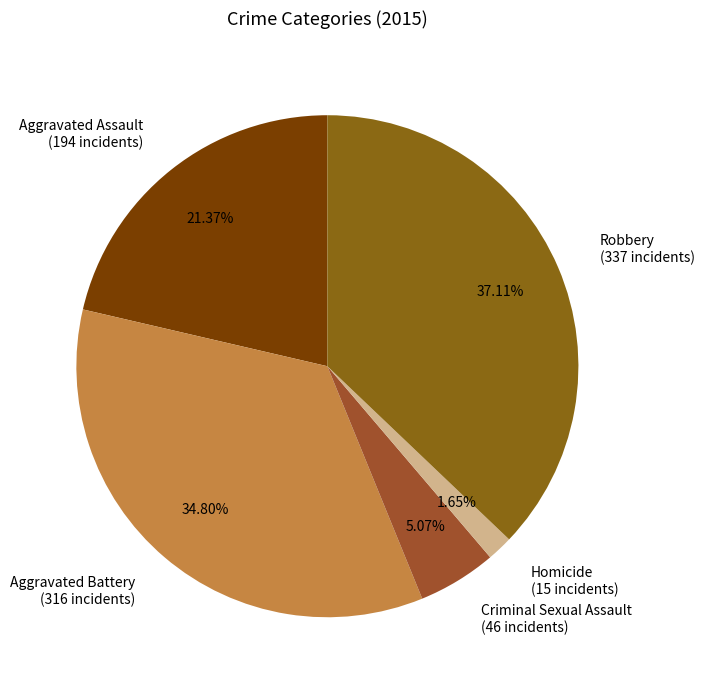

Which has a higher value, Robbery or Aggravated Assault?

Robbery